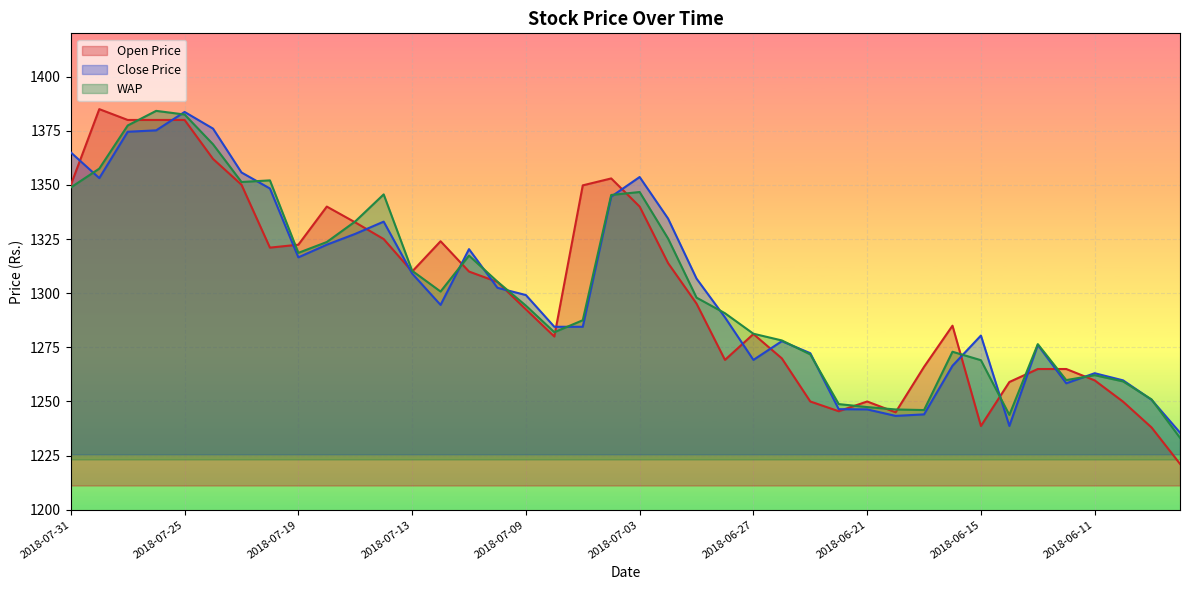

At how many categories does at least one series exceed 1339?

13